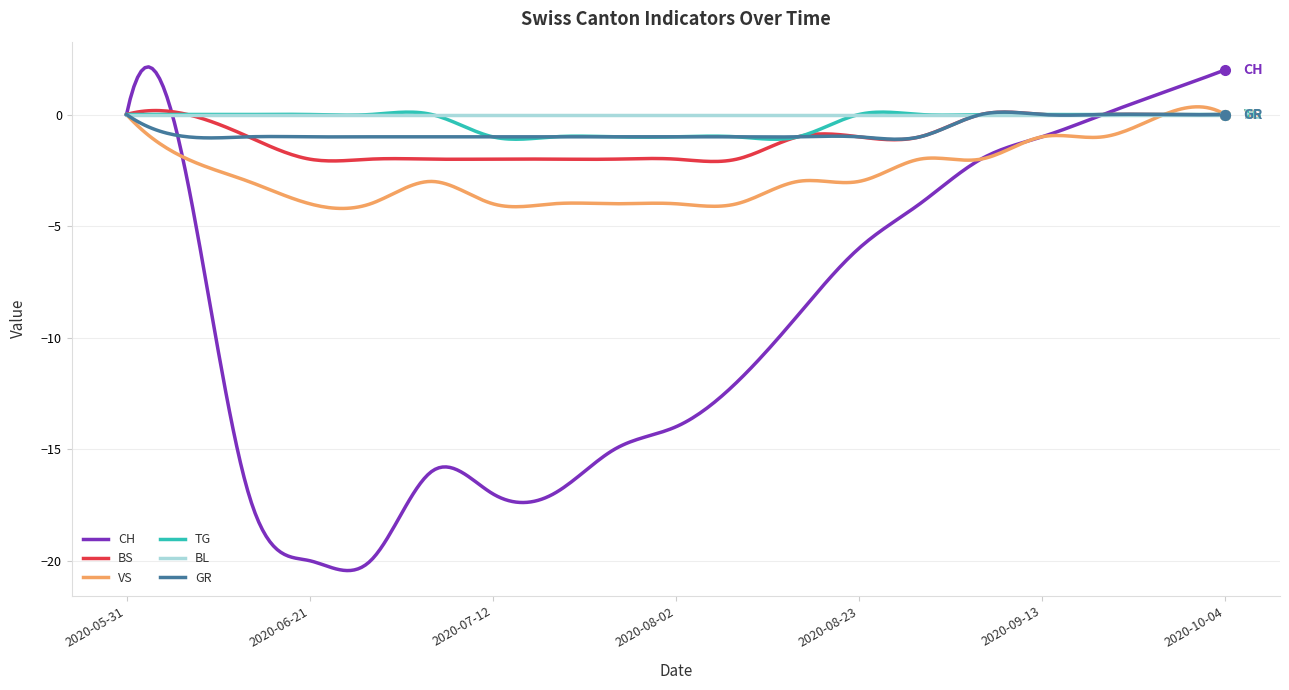

What is the smallest value displayed?

-20.4